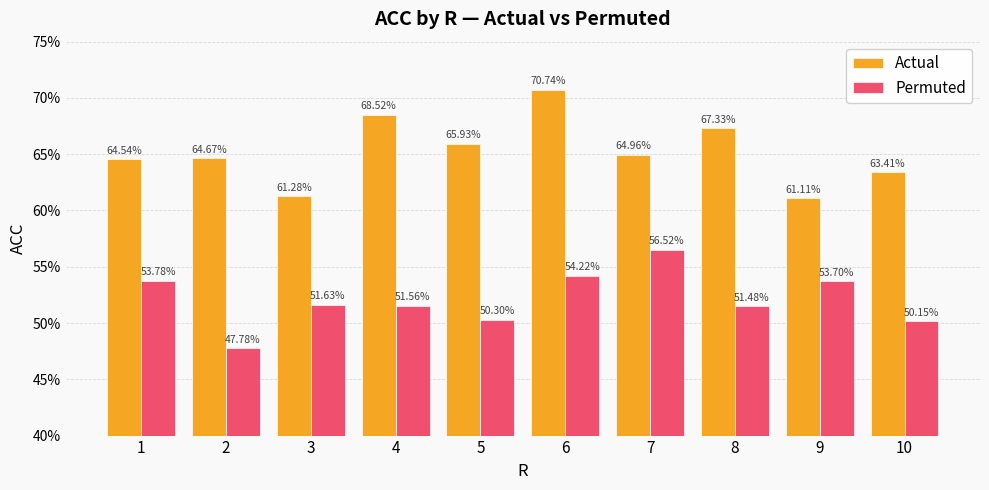

Are the bars horizontal?

No